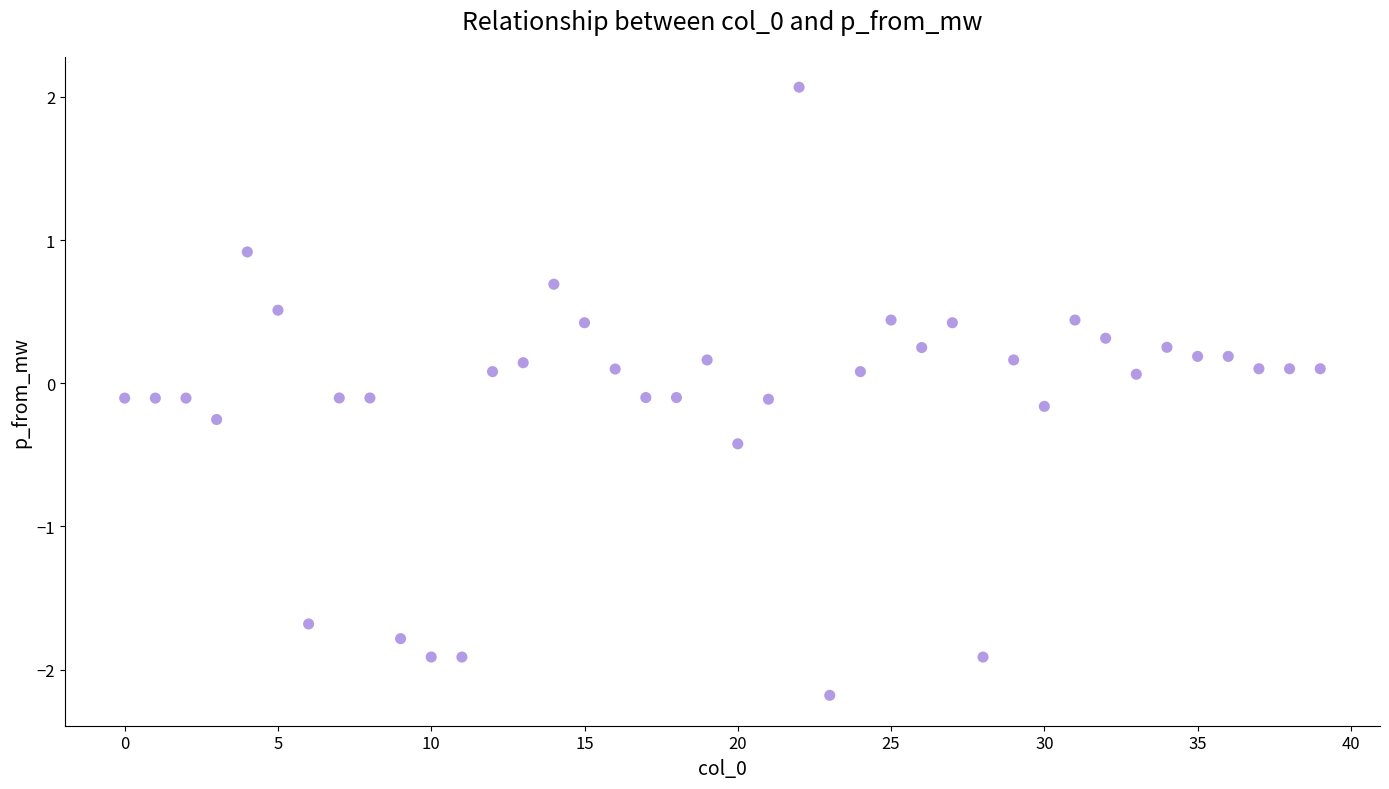

What is the range of Y values (max minus min)?

4.2